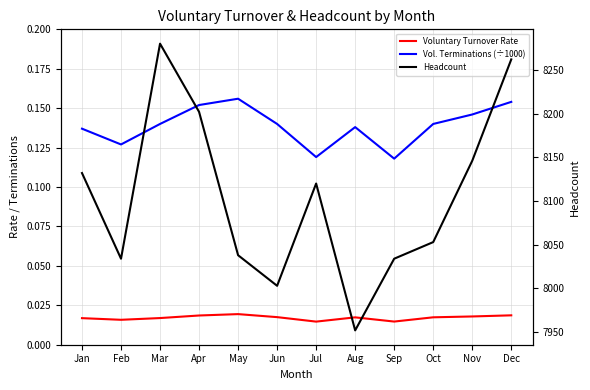

True or false: Voluntary Turnover Rate has a value of 0.0 at Apr.

True